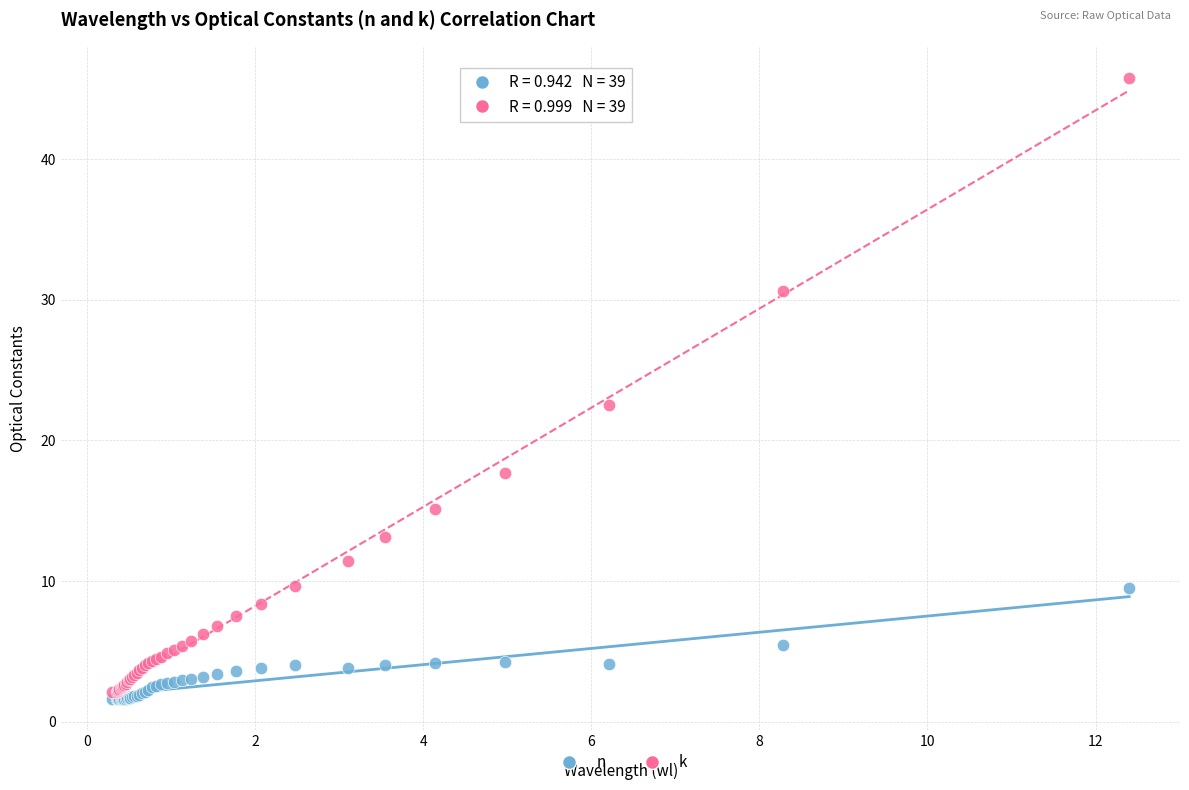

Across all series, what Y value is closest to 23?

22.5